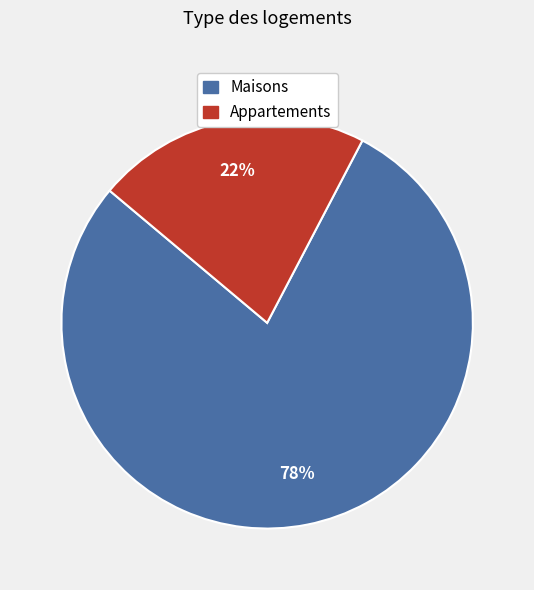

How many segments does this pie chart have?

2